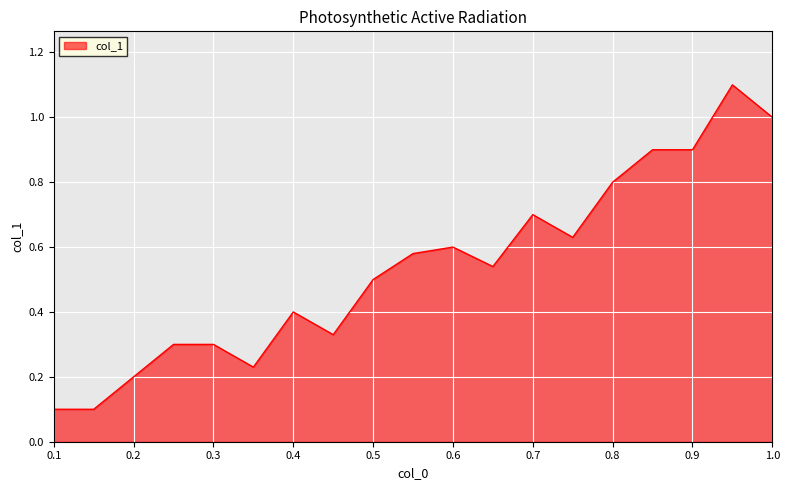

What is the difference between the maximum and minimum values?

1.0